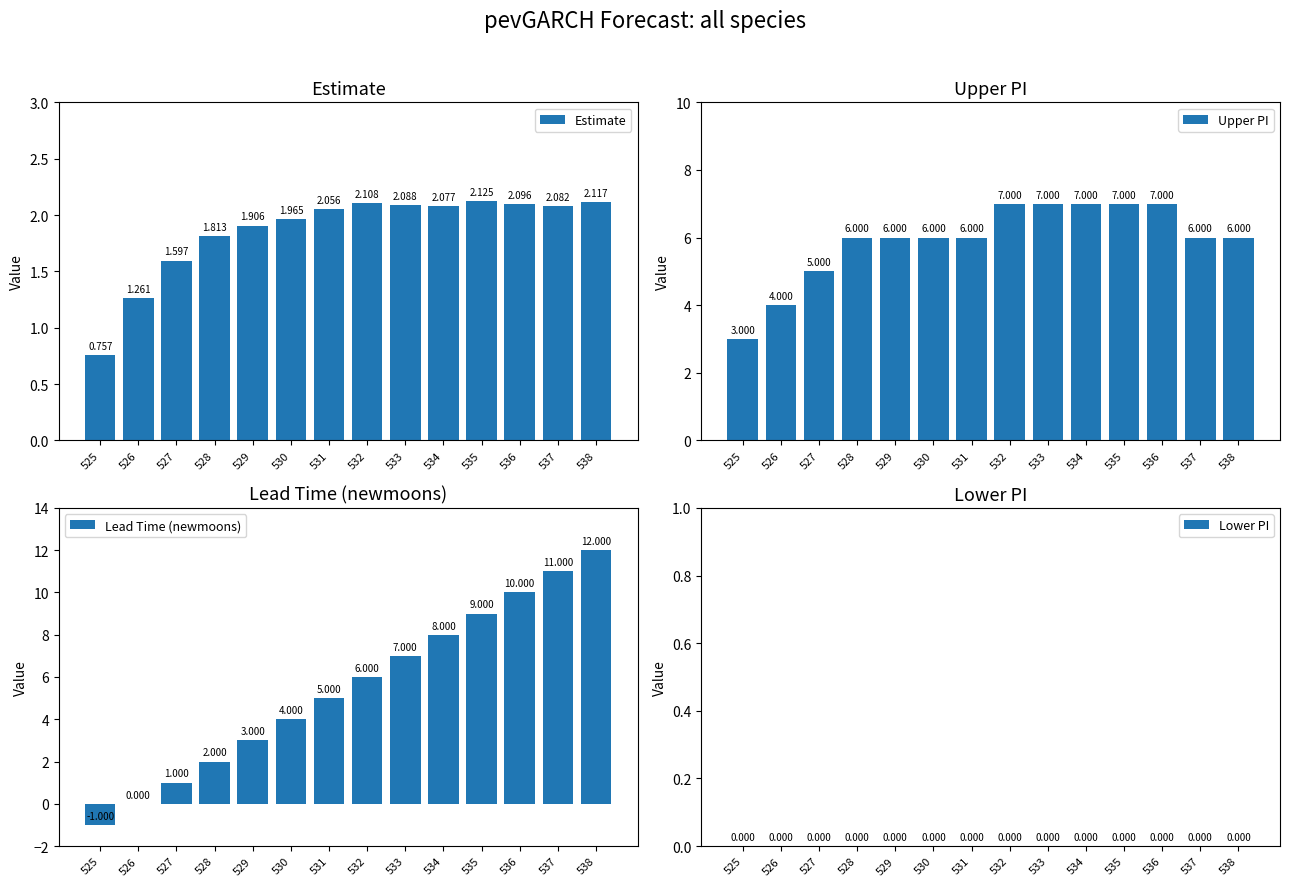

What is the approximate value of Upper PI at 532?

7